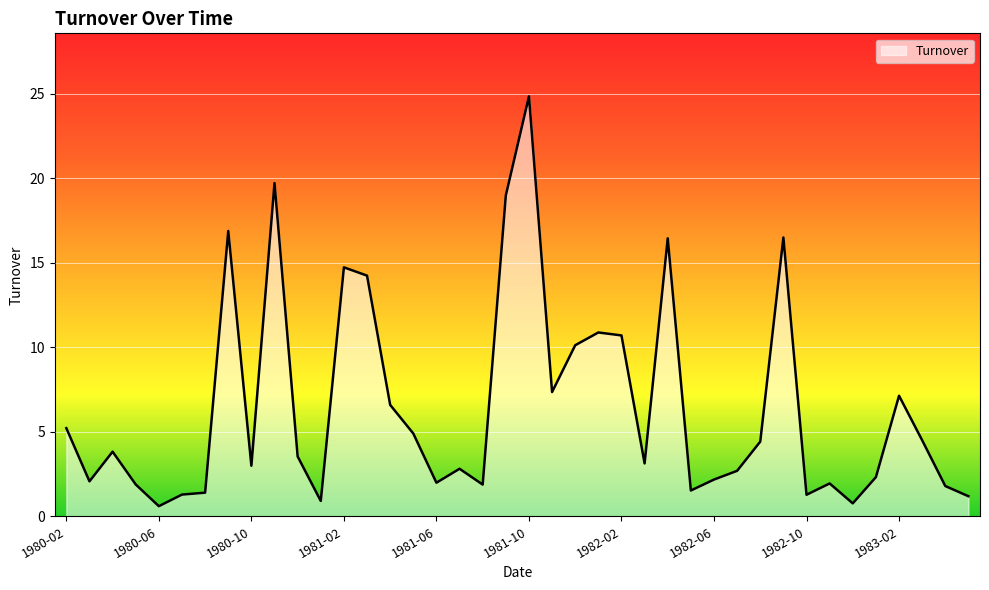

What is the maximum value shown in the chart?

24.8